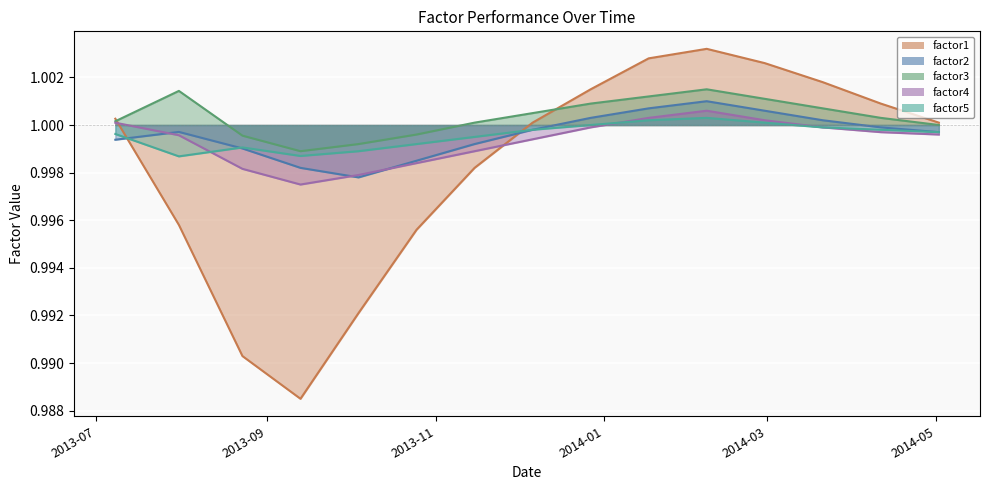

True or false: factor3 has a value of 1.5 at 2013-11-15.

False